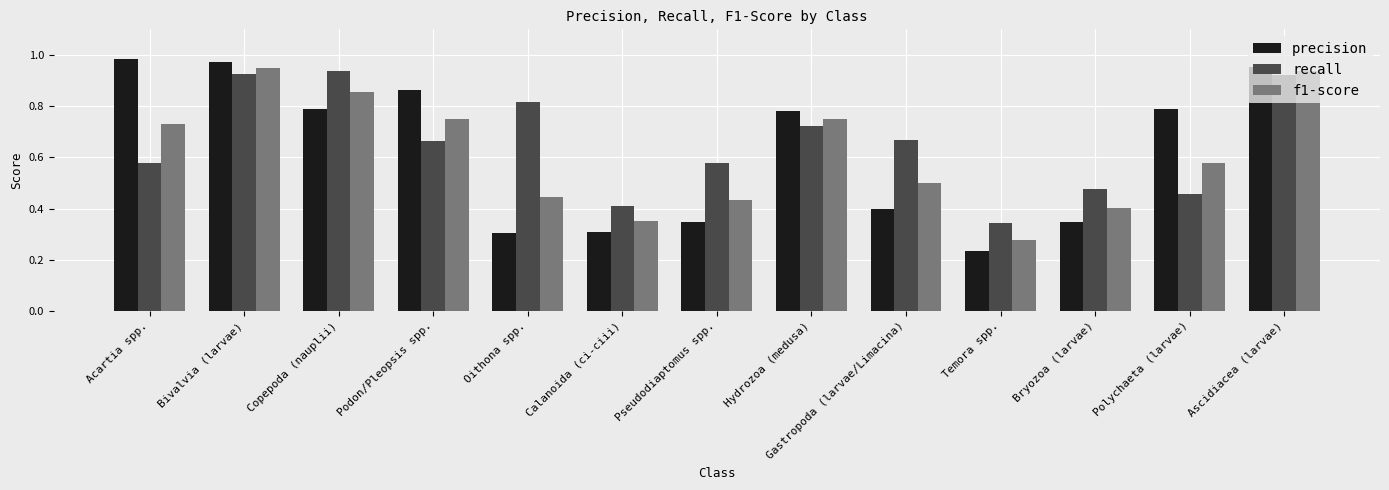

Which series has the largest total across all categories?

recall